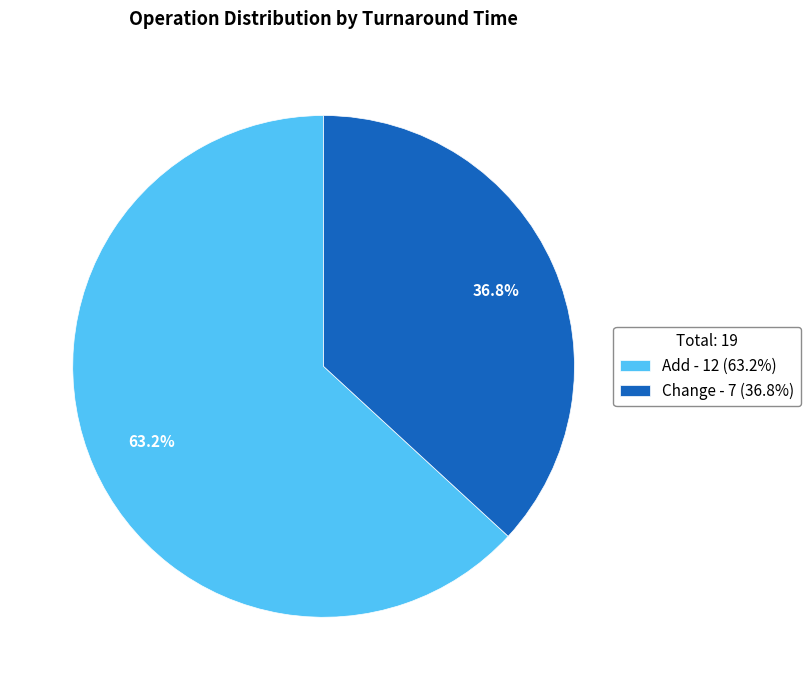

How many slices are in this pie chart?

2